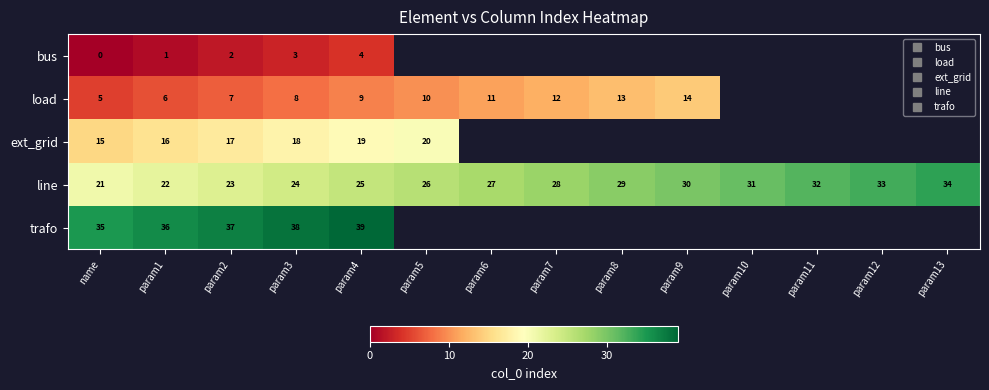

What is the lowest value of the trafo series?

35.0